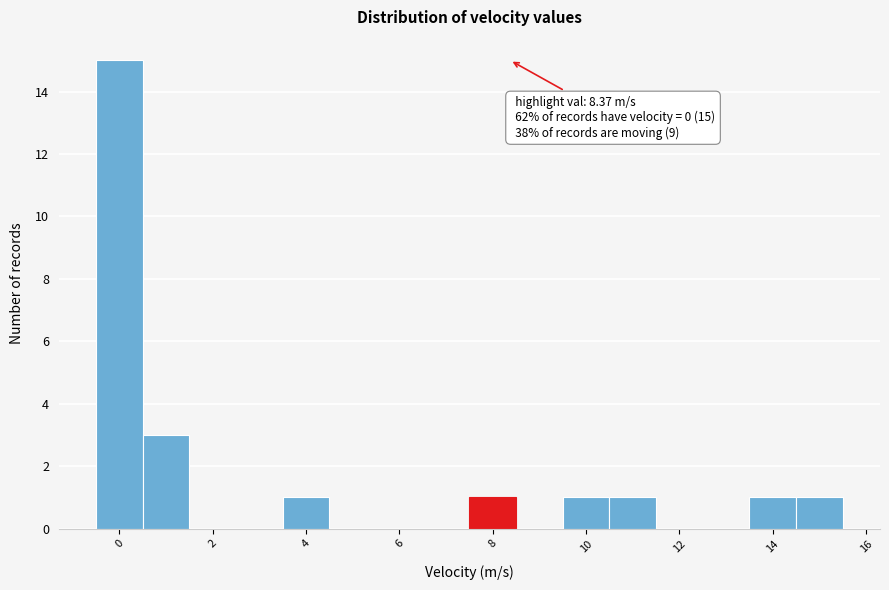

Over which range of the x-axis is the bar tallest?

-0.5 to 0.5